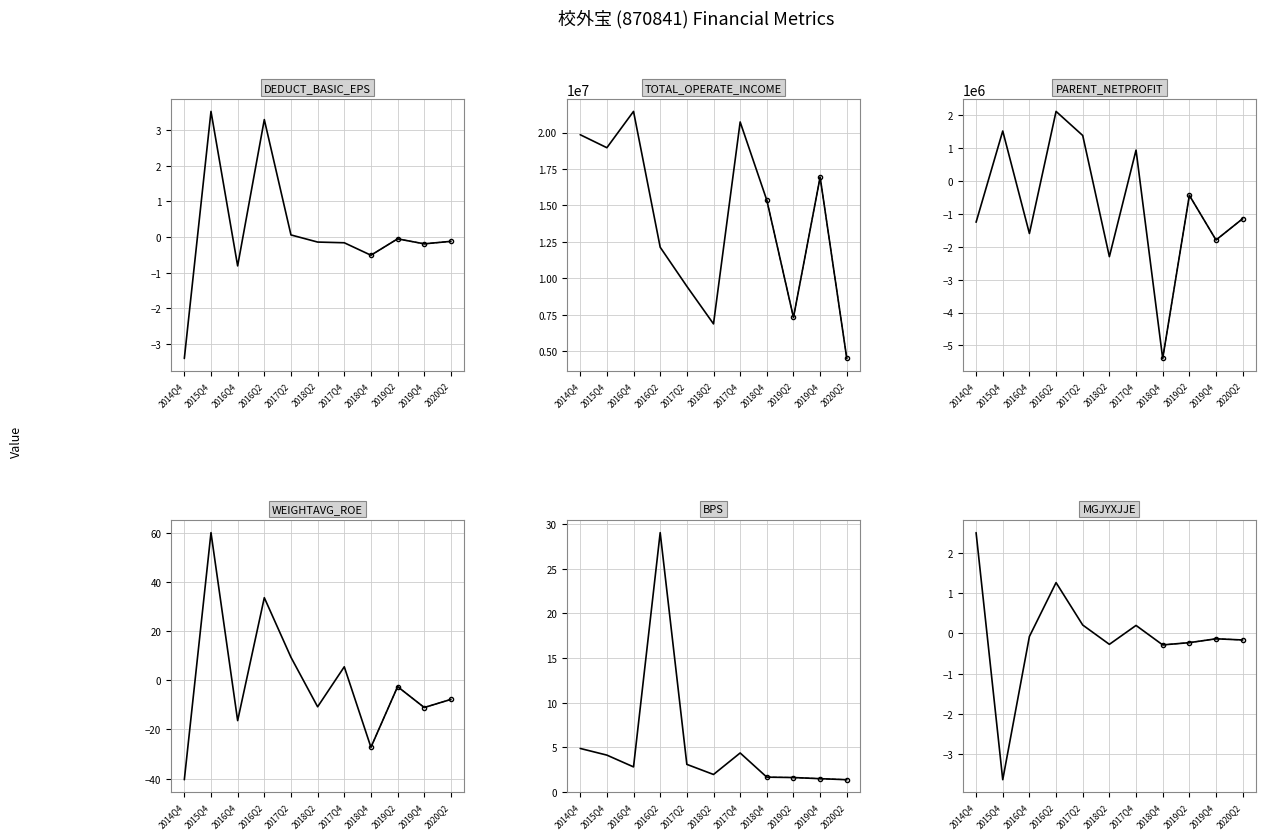

What is the total value across all series at 2017Q2?

10852080.6